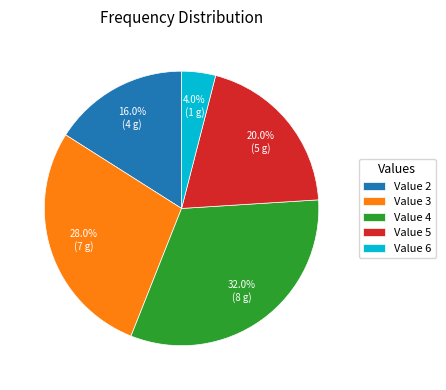

What percentage is NOT represented by Value 2?

84.0%